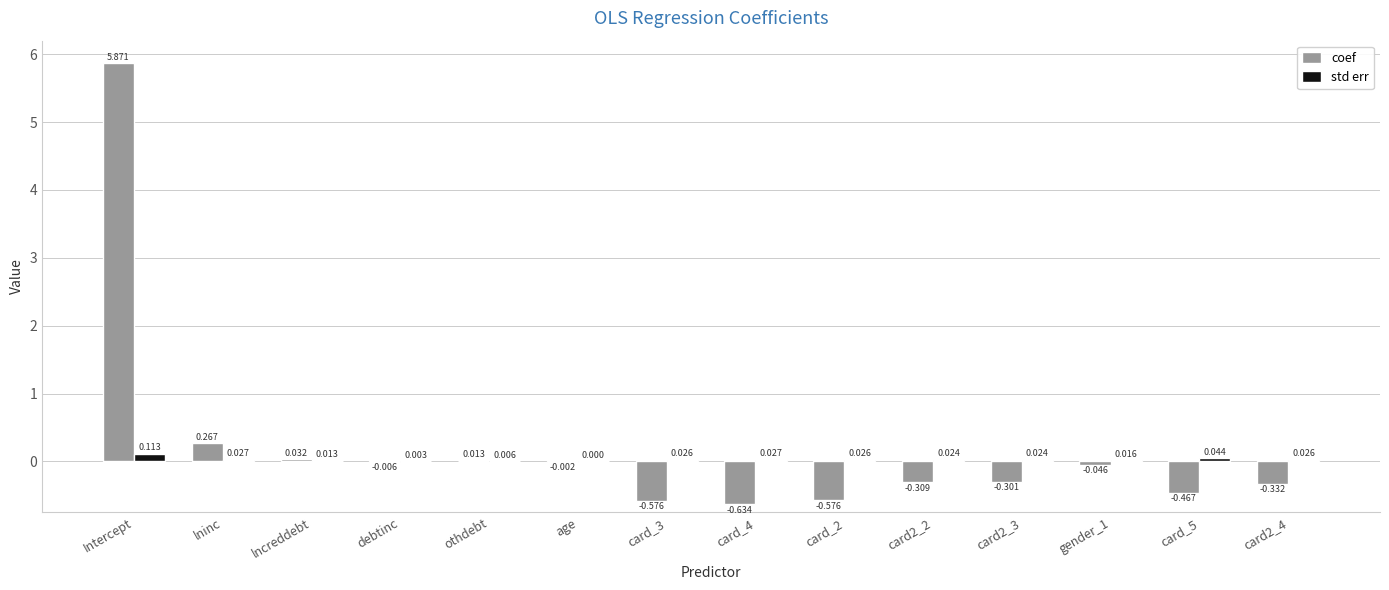

Which series changed the most between lninc and card2_3?

coef